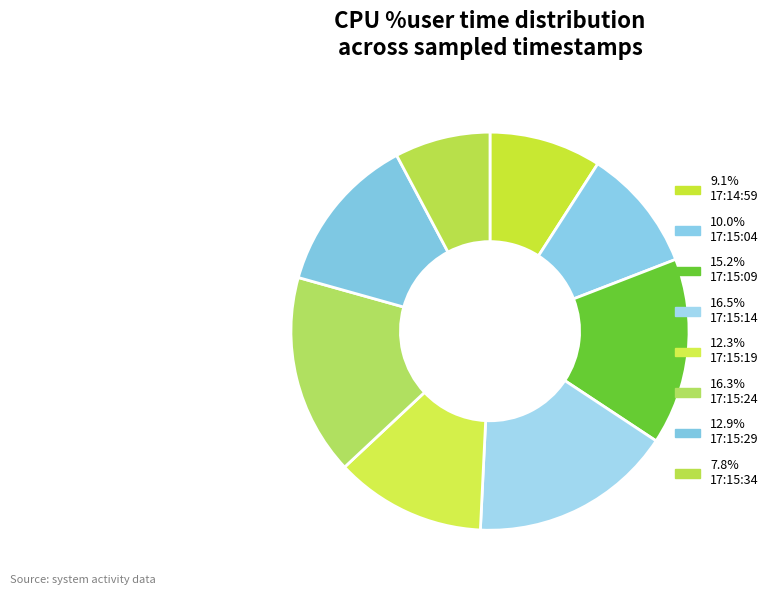

Is there any slice that represents more than half of the pie?

No